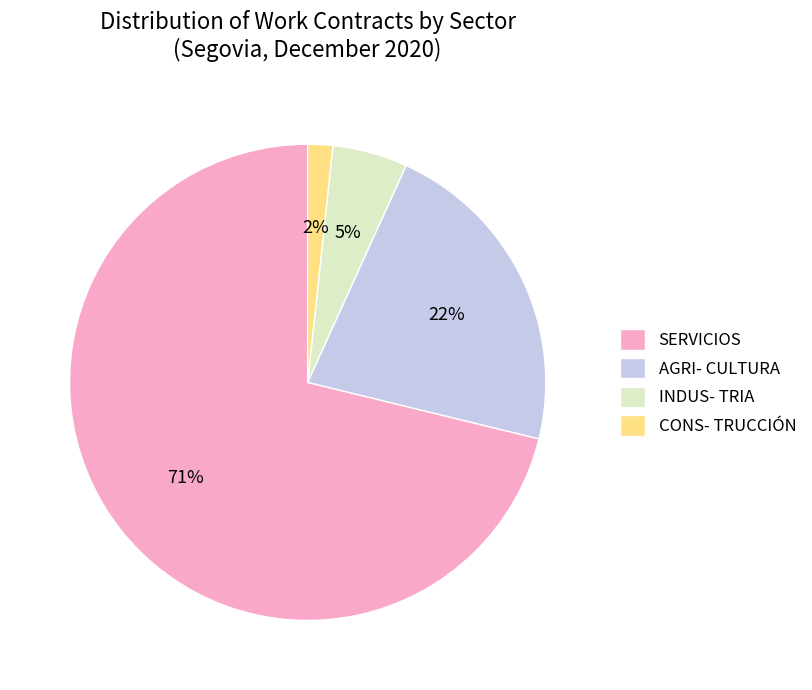

What percentage is the SERVICIOS slice, to the nearest percent?

71%